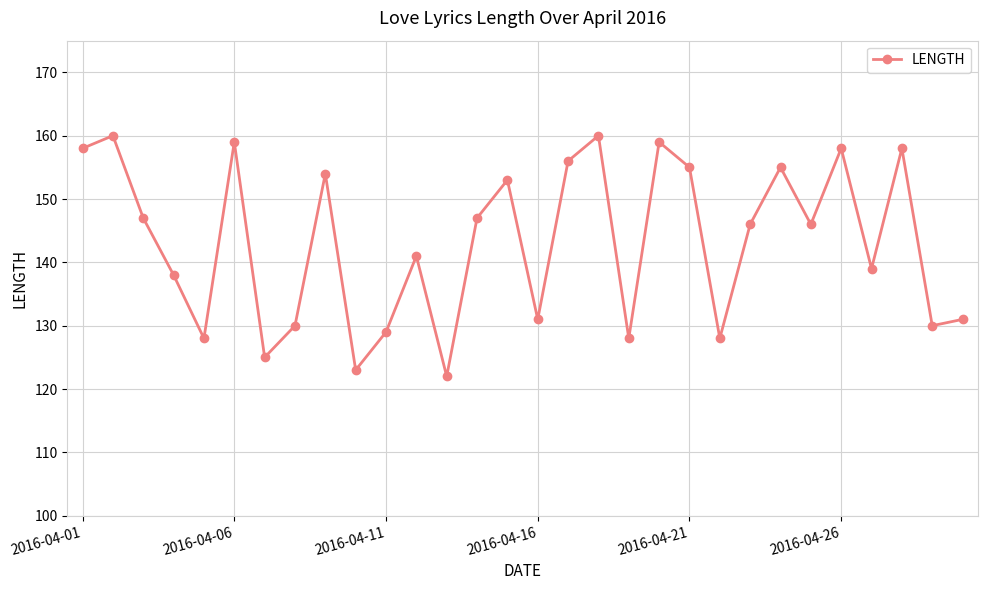

How many interior local valleys (lower than both neighbors) does the data have?

10